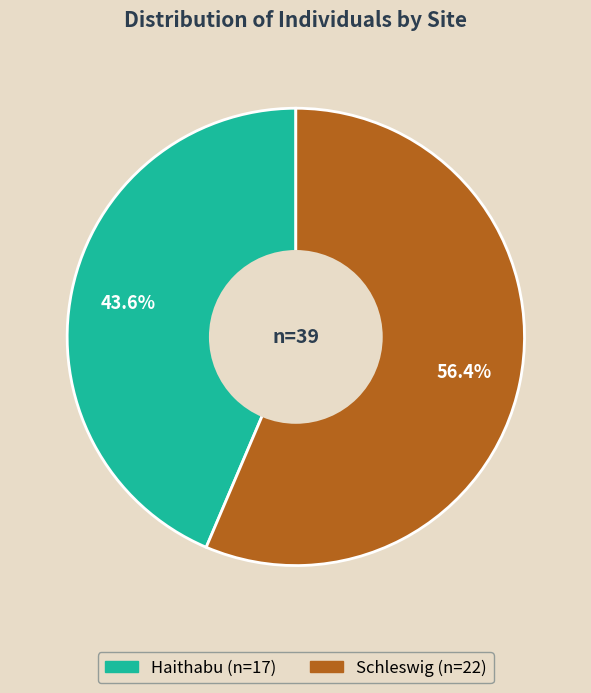

Rank the categories by value from highest to lowest.

Schleswig, Haithabu